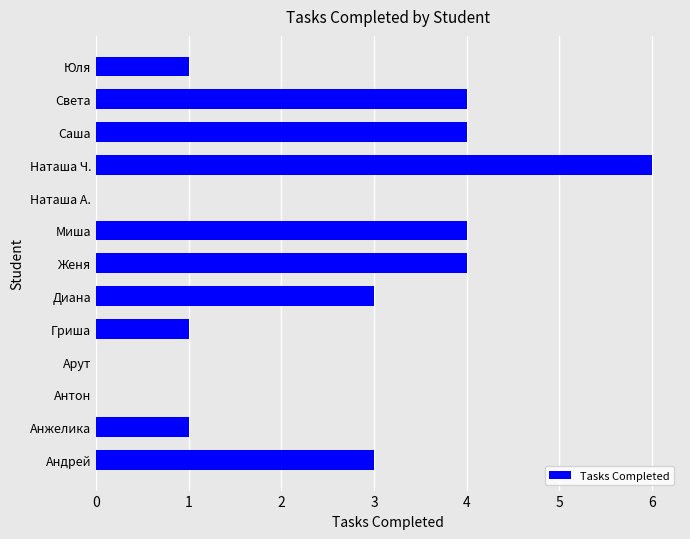

What is the maximum value shown in the chart?

6